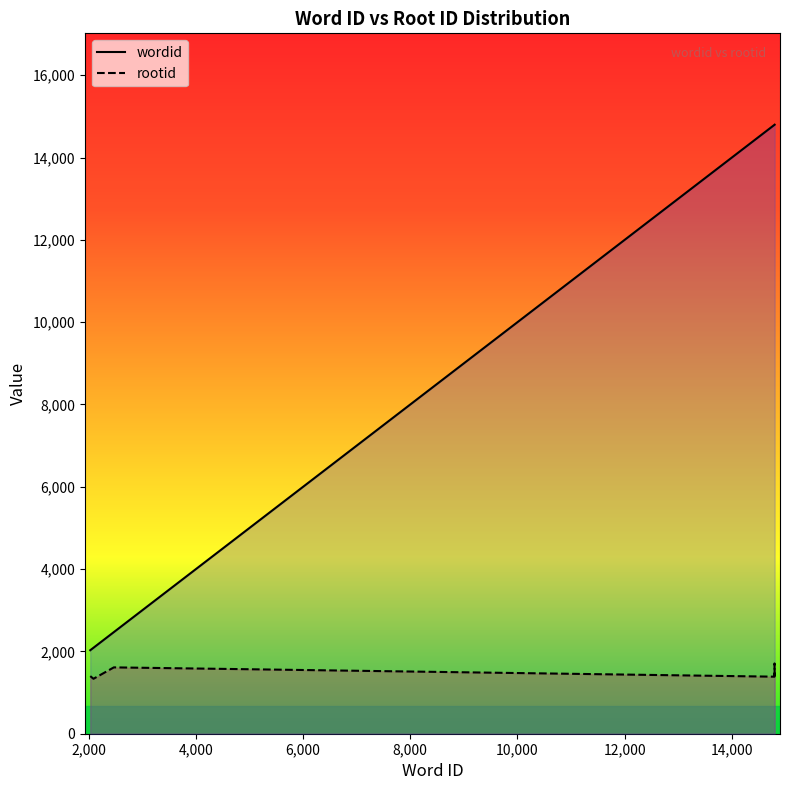

How many data points in rootid are above 1531?

3